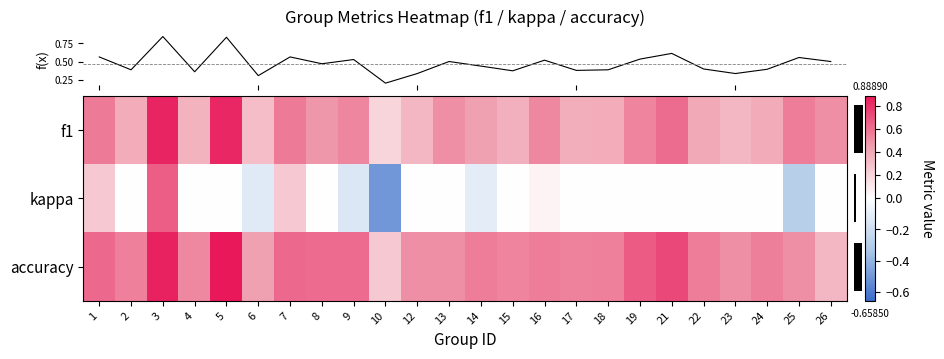

Which series has the widest spread of values?

row_1